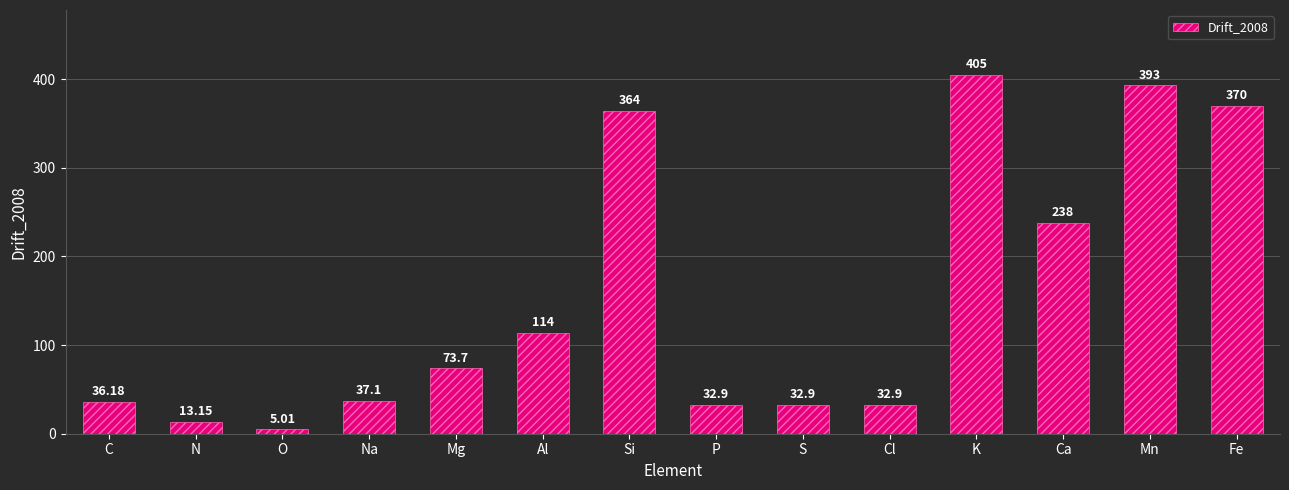

Reading right to left, extract all data points from this chart.

Fe=370.0	Mn=393.0	Ca=238.0	K=405.0	Cl=32.9	S=32.9	P=32.9	Si=364.0	Al=114.0	Mg=73.7	Na=37.1	O=5.0	N=13.2	C=36.2